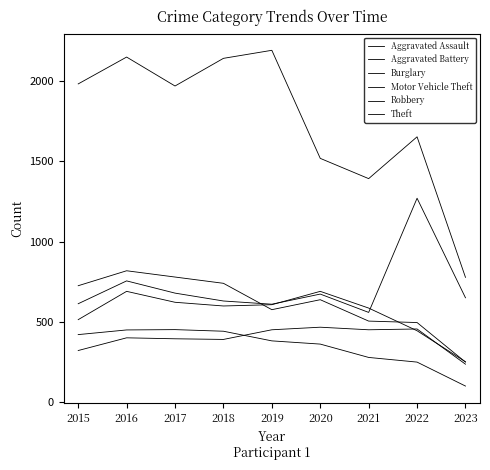

Does the chart have visible grid lines?

No